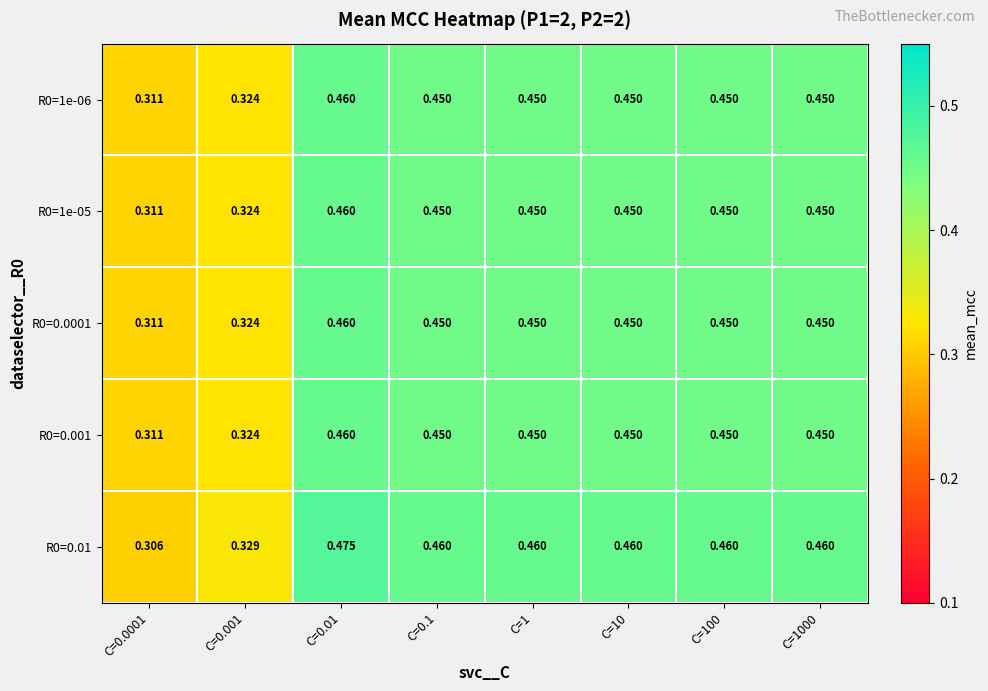

Is the value of R0=0.001 at C=1 greater than the value of R0=0.01 at C=0.01?

No